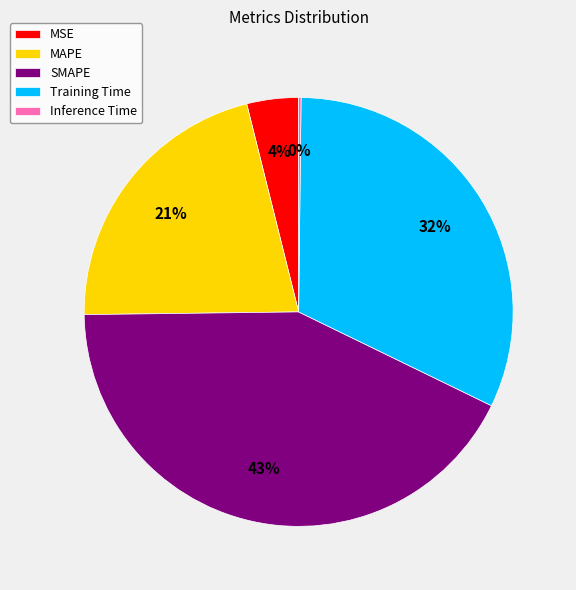

What percentage is the MAPE slice, to the nearest percent?

21%